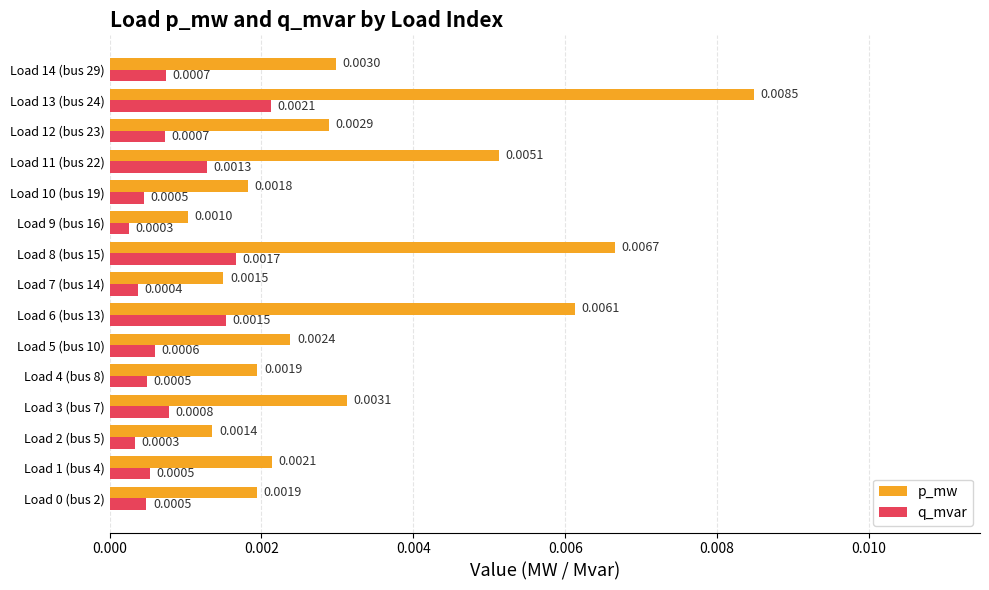

Which series has the widest spread of values?

p_mw